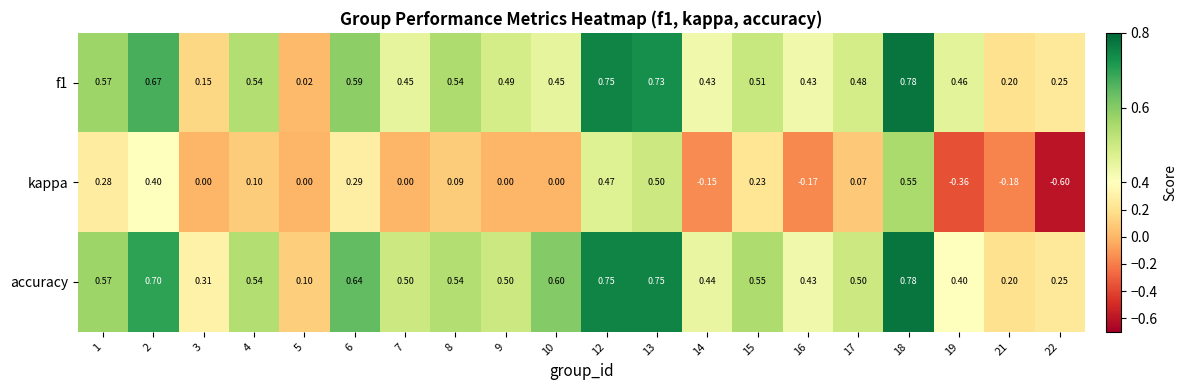

Which series changed the most between 3 and 5?

accuracy